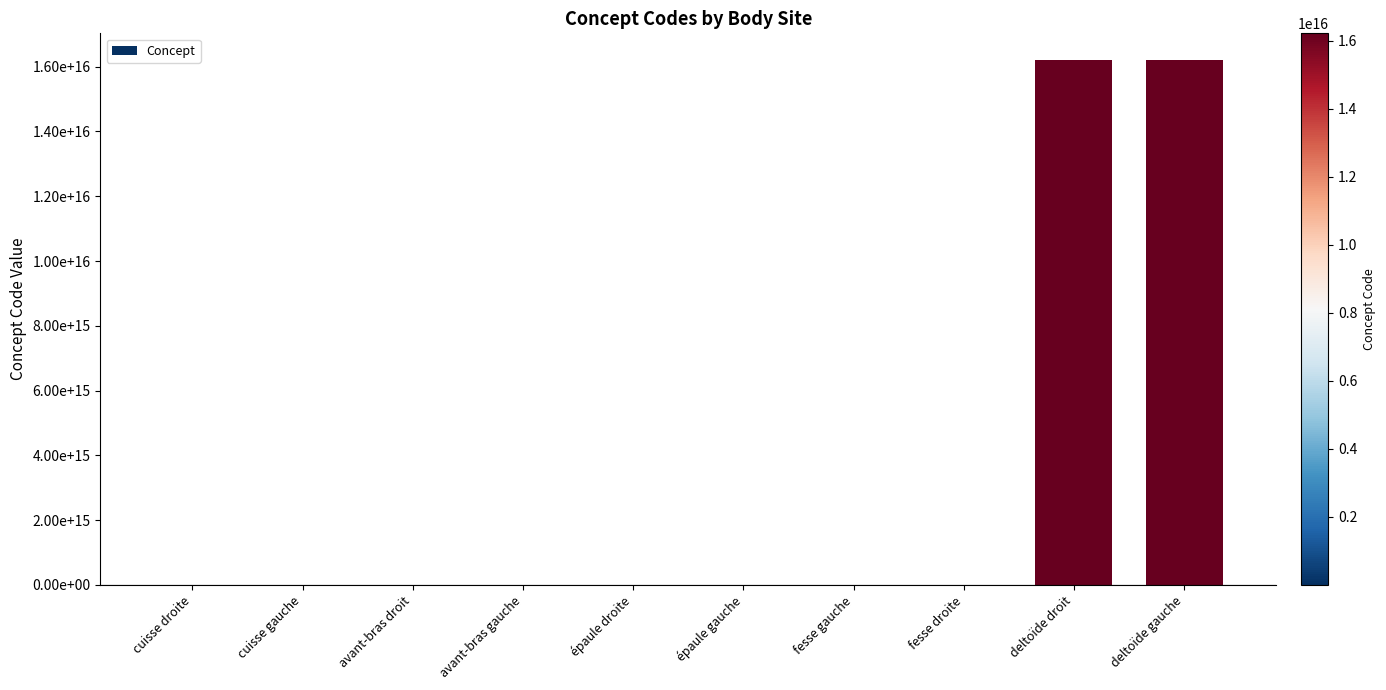

Are the bars grouped side by side (vs. stacked)?

No